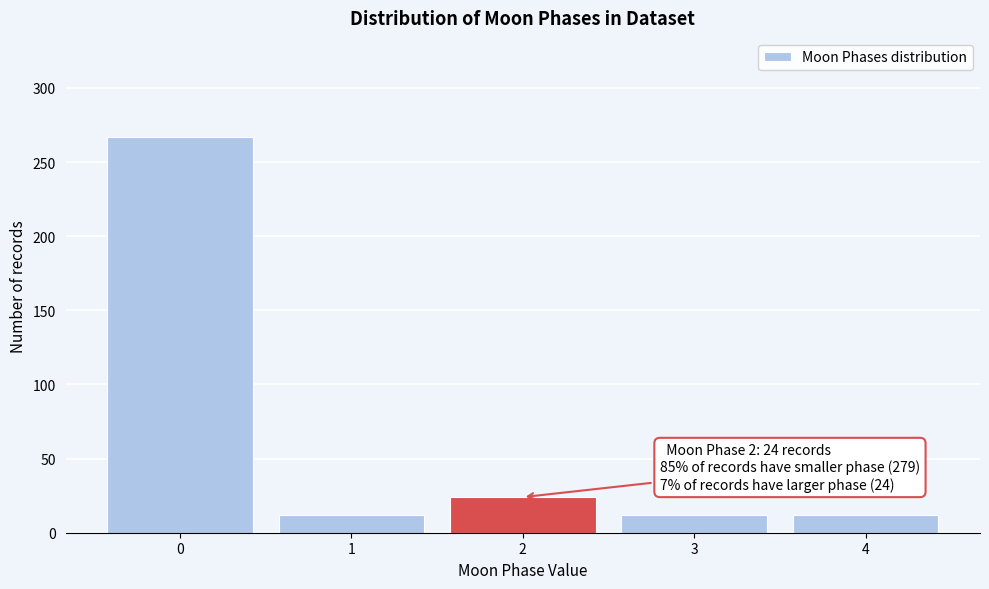

Reading left to right, list all the values displayed in this chart.

0=267	1=12	2=24	3=12	4=12